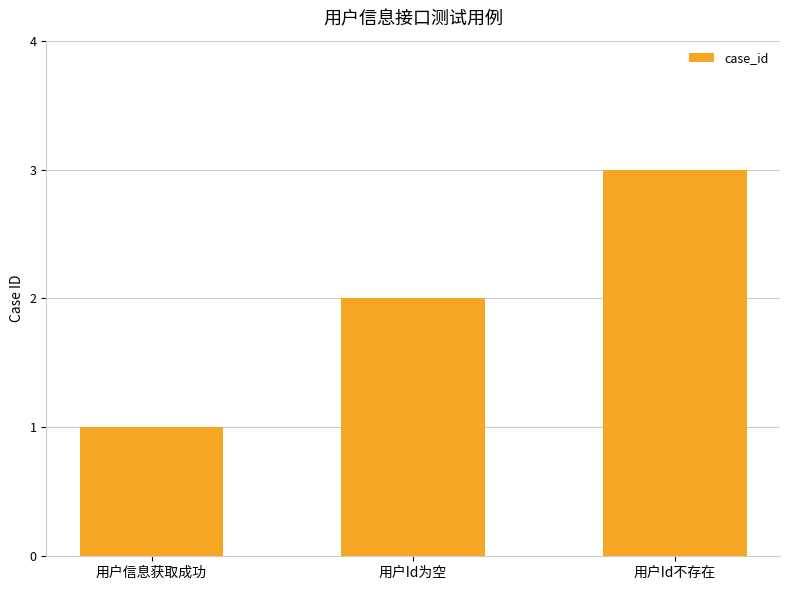

What is the difference between the values at 用户Id为空 and 用户信息获取成功?

1